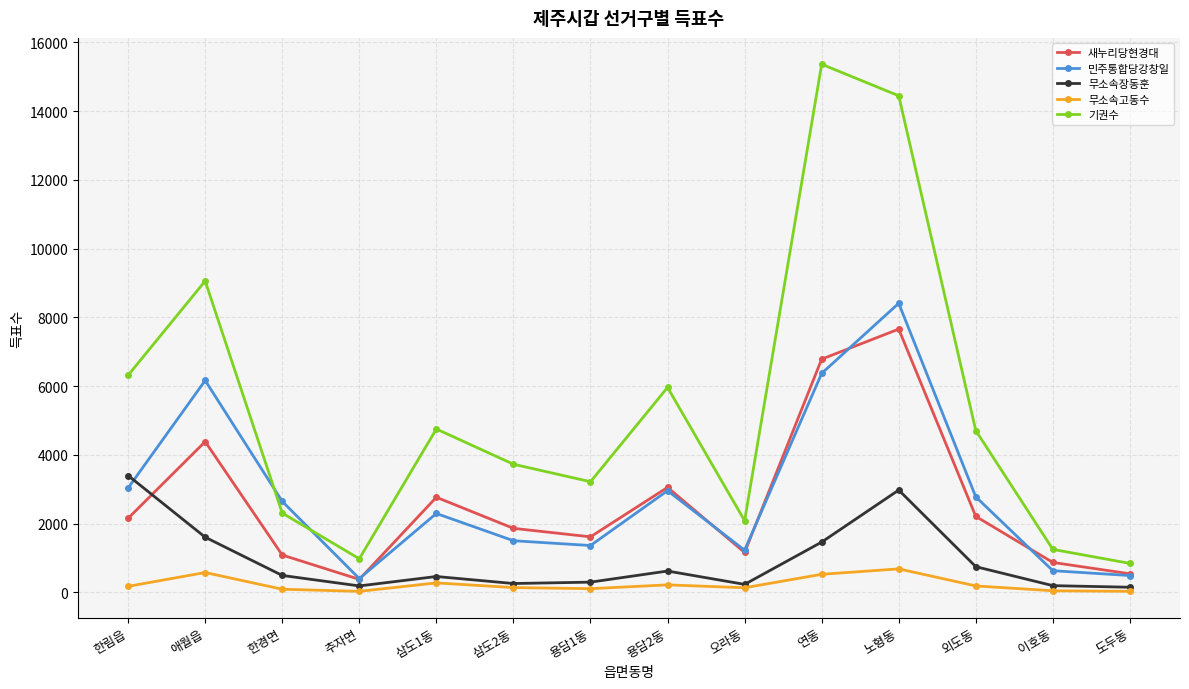

What position from the right is 애월읍?

13